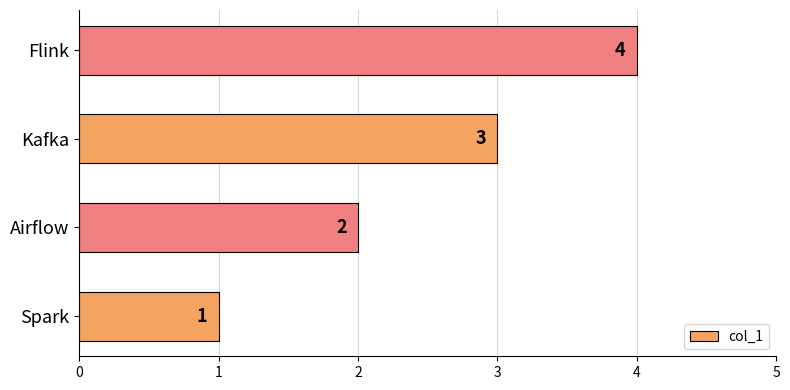

List the labels in order of value, smallest first.

Spark, Airflow, Kafka, Flink